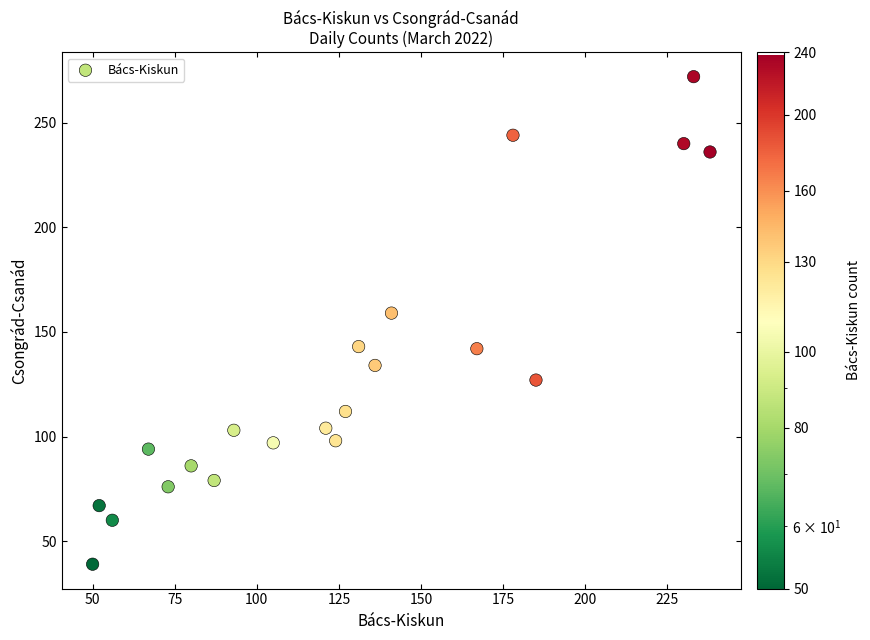

What is the range of Y values (max minus min)?

233